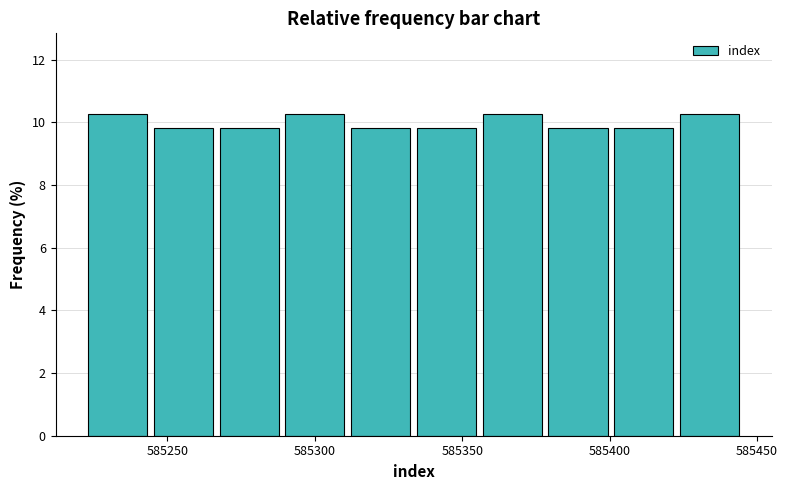

How tall is the bar that spans 585265 to 585290 on the x-axis? Neither the bar edges nor the heights are printed on the chart, so give them approximately, as read against the axes.

9.8